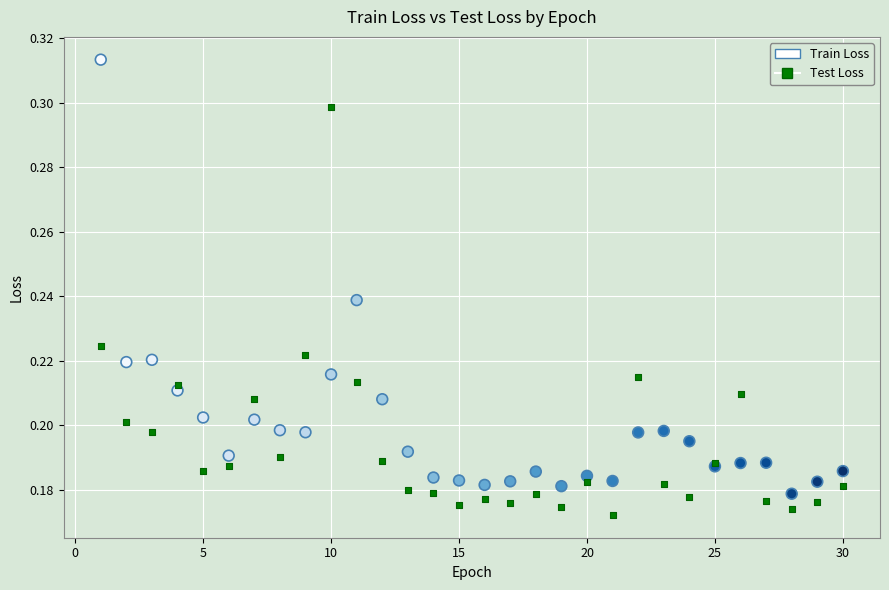

Which series contains the highest Y value?

Train Loss